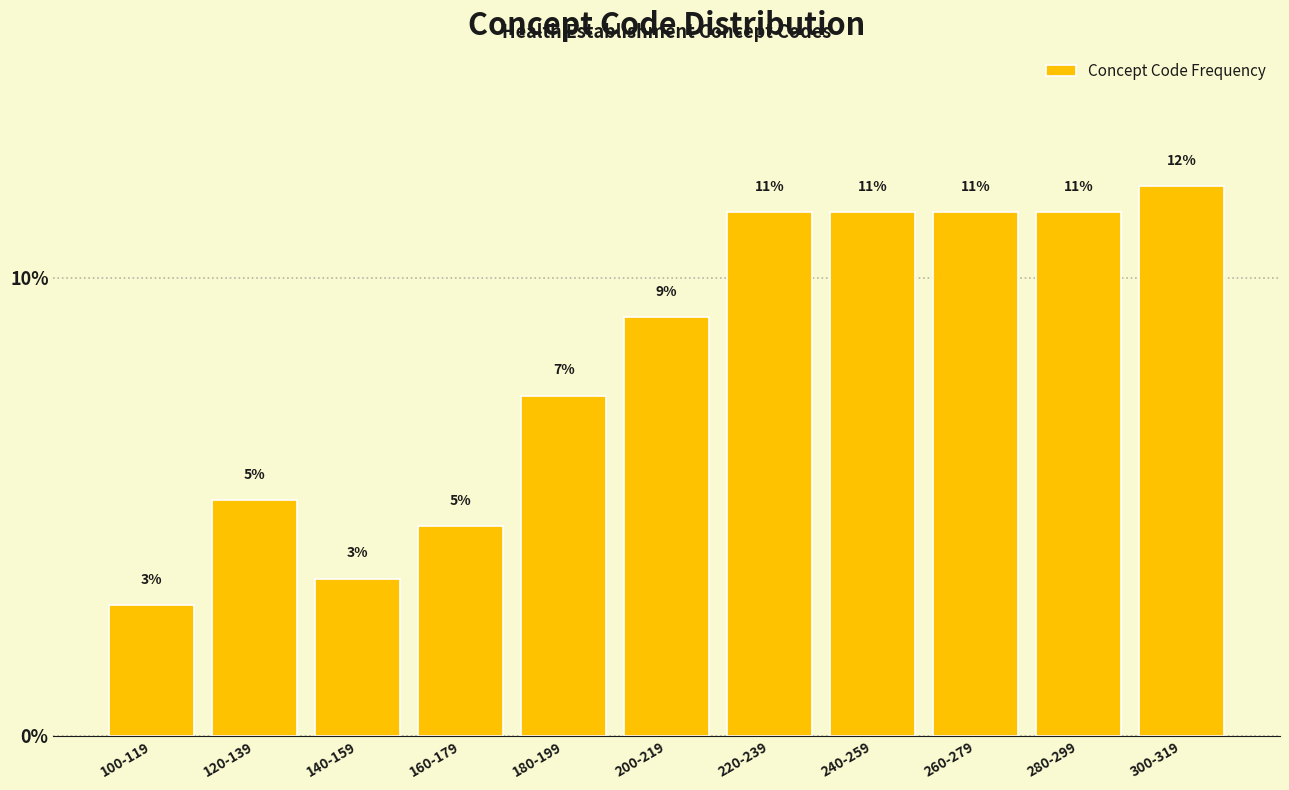

Does the chart contain any negative values?

No